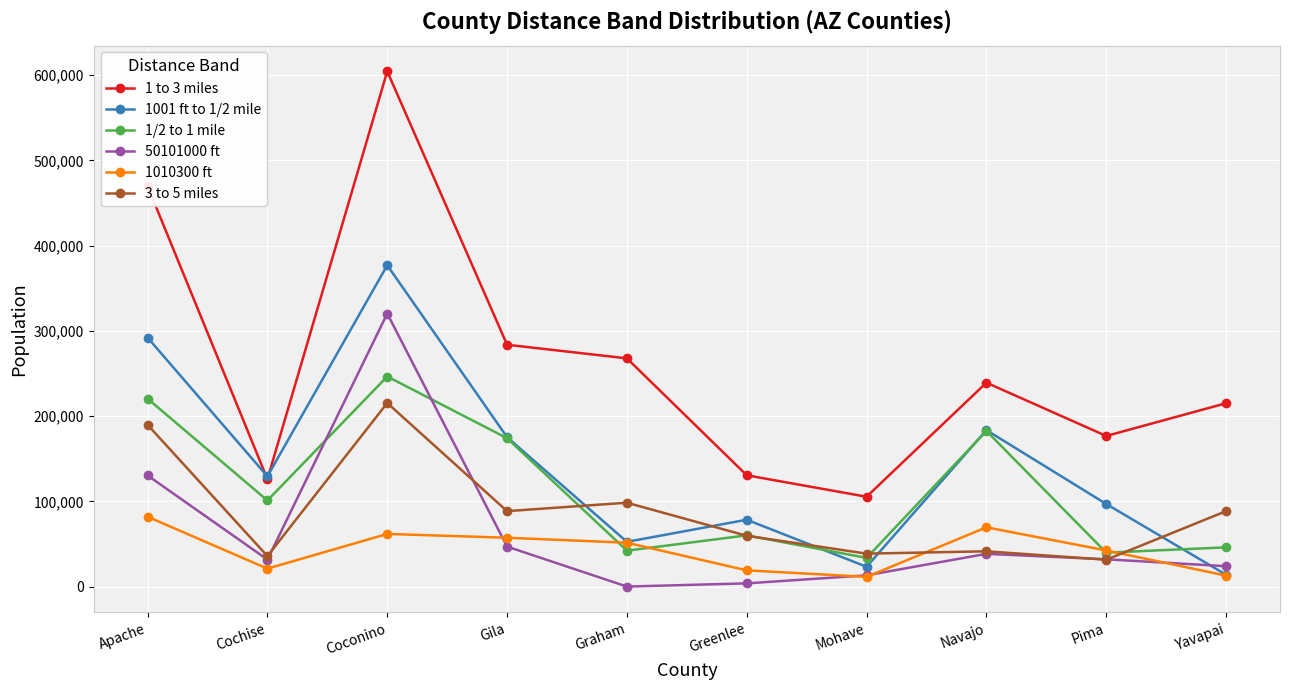

What is the difference between the 1 to 3 miles values at Gila and Coconino?

320837